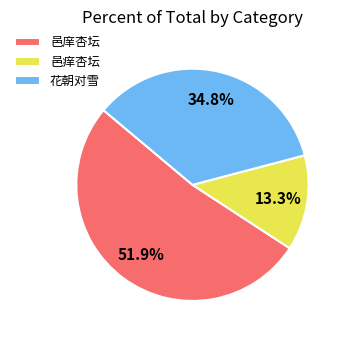

To the nearest percent, what is the average slice percentage?

33%